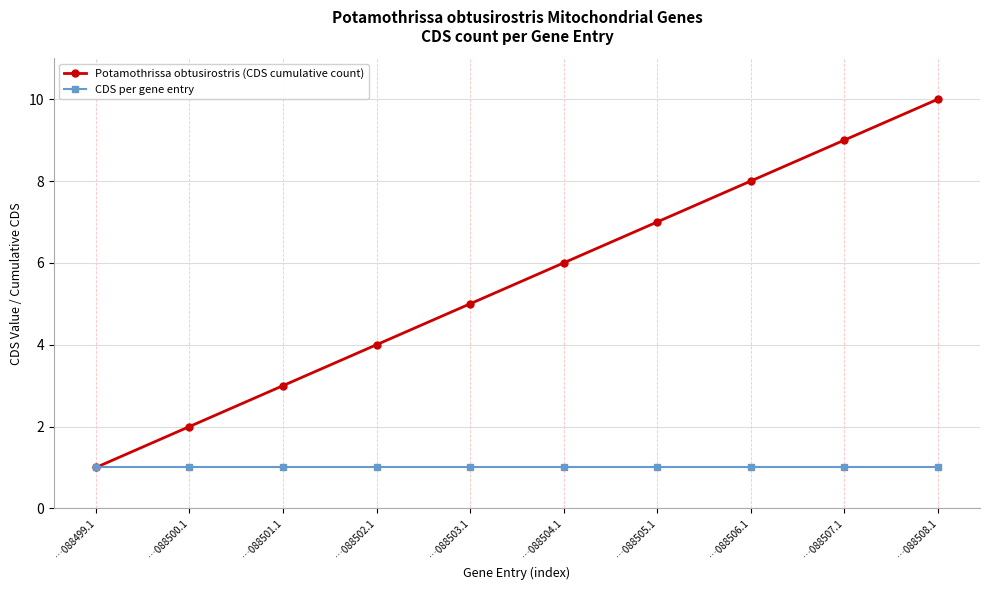

List the series in order of their peak value, lowest first.

CDS per gene entry, Potamothrissa obtusirostris (CDS cumulative count)